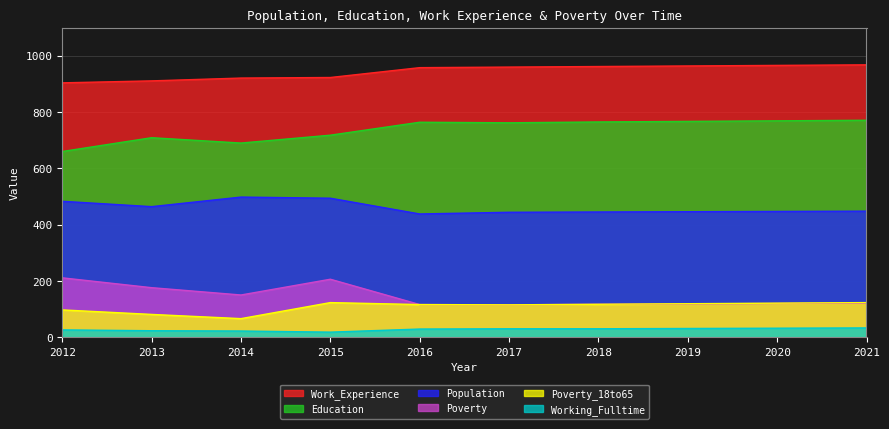

Reading left to right, list all the values displayed in this chart.

Population: 2012=483	2013=464	2014=498	2015=494	2016=438	2017=444	2018=445	2019=446	2020=447	2021=448
Work_Experience: 2012=904	2013=911	2014=921	2015=923	2016=958	2017=960	2018=962	2019=964	2020=966	2021=968
Education: 2012=660	2013=709	2014=690	2015=718	2016=764	2017=762	2018=765	2019=767	2020=769	2021=771
Poverty: 2012=211	2013=176	2014=150	2015=206	2016=116	2017=115	2018=117	2019=118	2020=120	2021=121
Poverty_18to65: 2012=97	2013=81	2014=66	2015=123	2016=116	2017=115	2018=117	2019=119	2020=121	2021=123
Working_Fulltime: 2012=26	2013=23	2014=22	2015=18	2016=29	2017=30	2018=30	2019=31	2020=32	2021=33